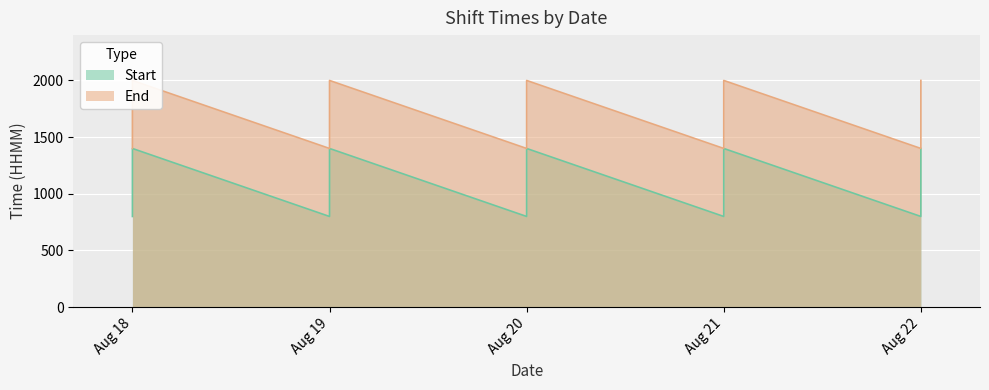

Which series has the largest range (max minus min)?

Start